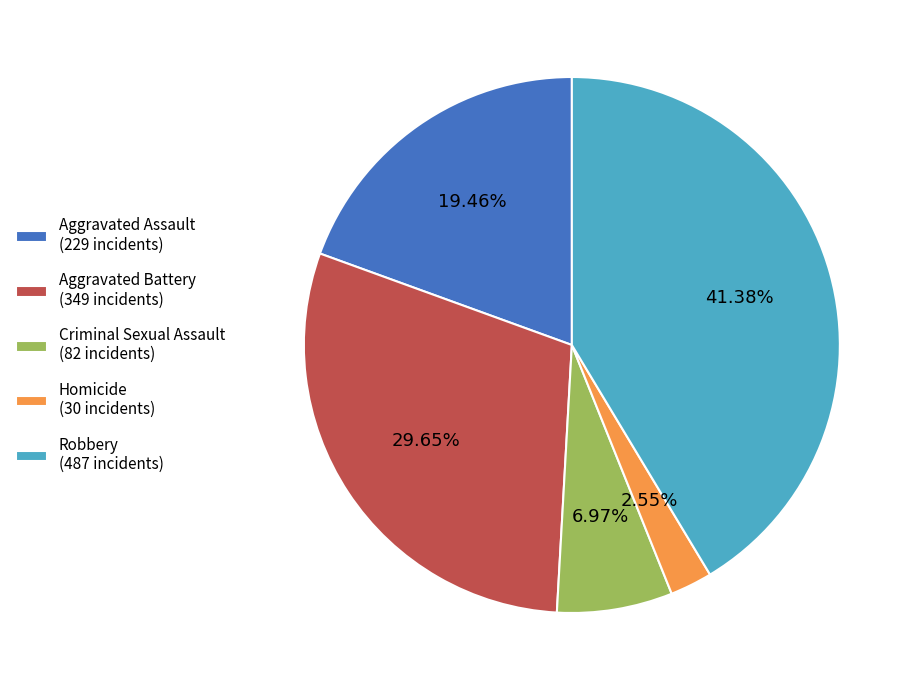

Approximately how many times larger is the value at Aggravated Assault compared to Criminal Sexual Assault?

2.8